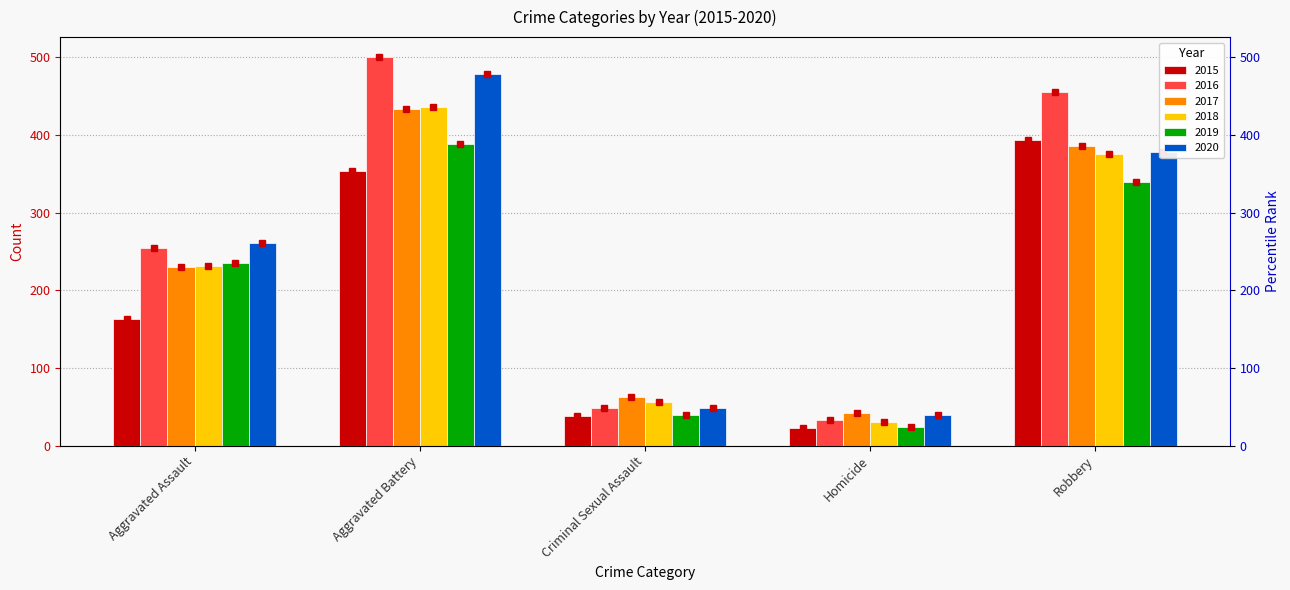

Which category has the highest value in the 2020 series?

Aggravated Battery